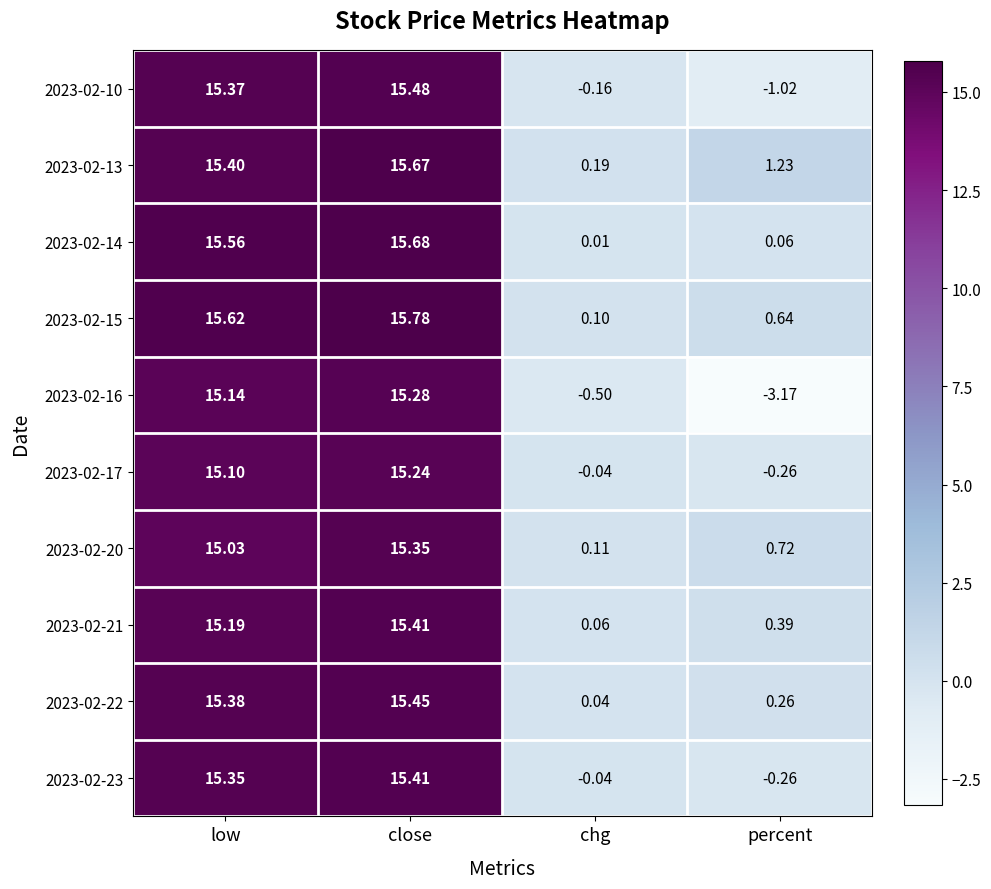

List the labels in order of 2023-02-22 value, largest first.

close, low, percent, chg